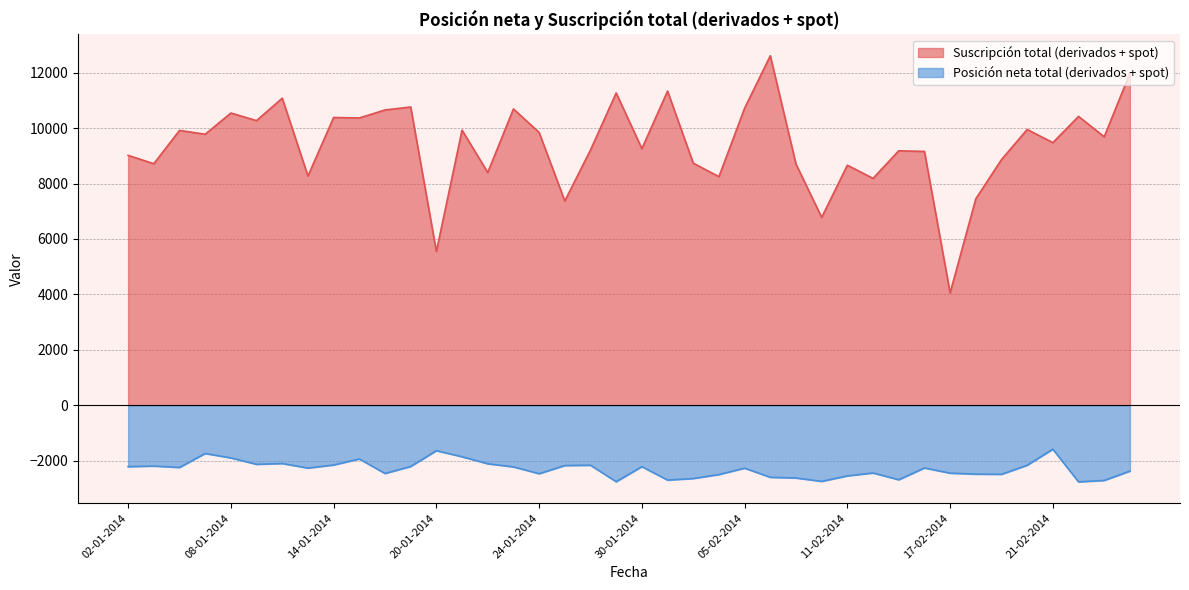

What is the maximum value for Suscripción total (derivados + spot)?

12617